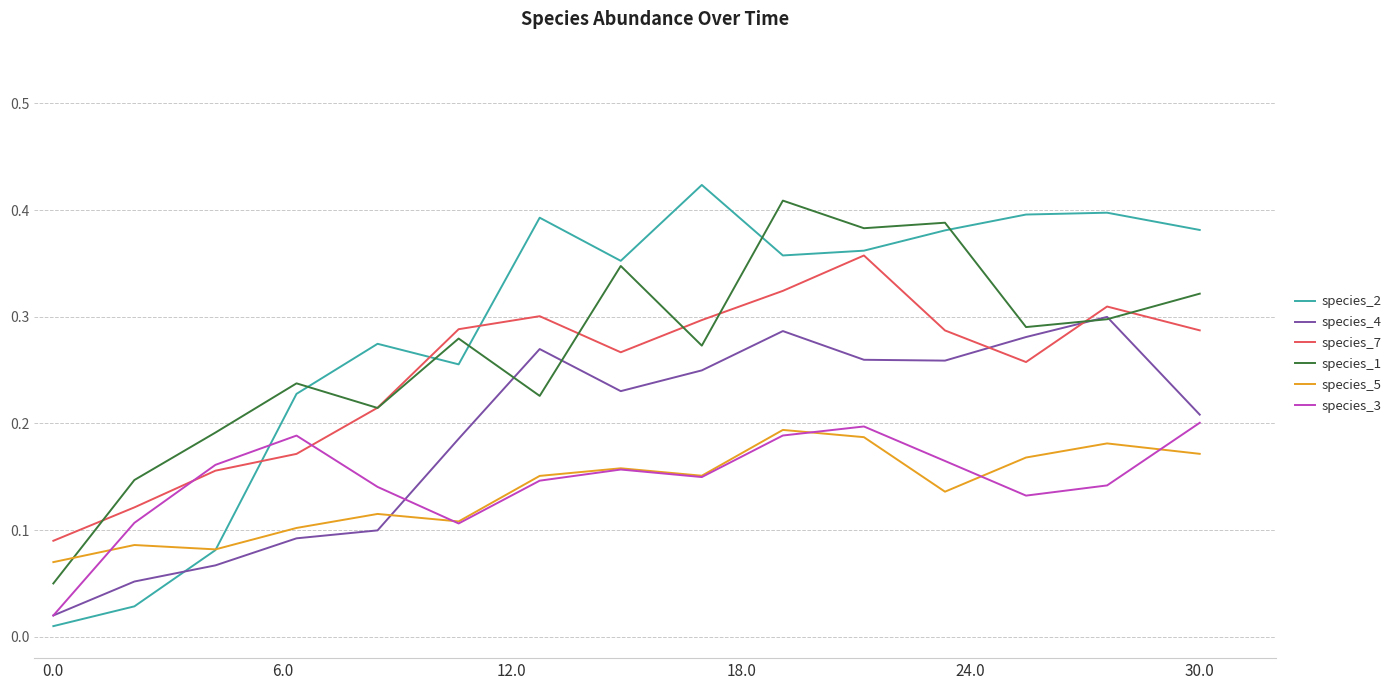

Rank the series by their maximum value, from lowest to highest.

species_5, species_3, species_4, species_7, species_1, species_2